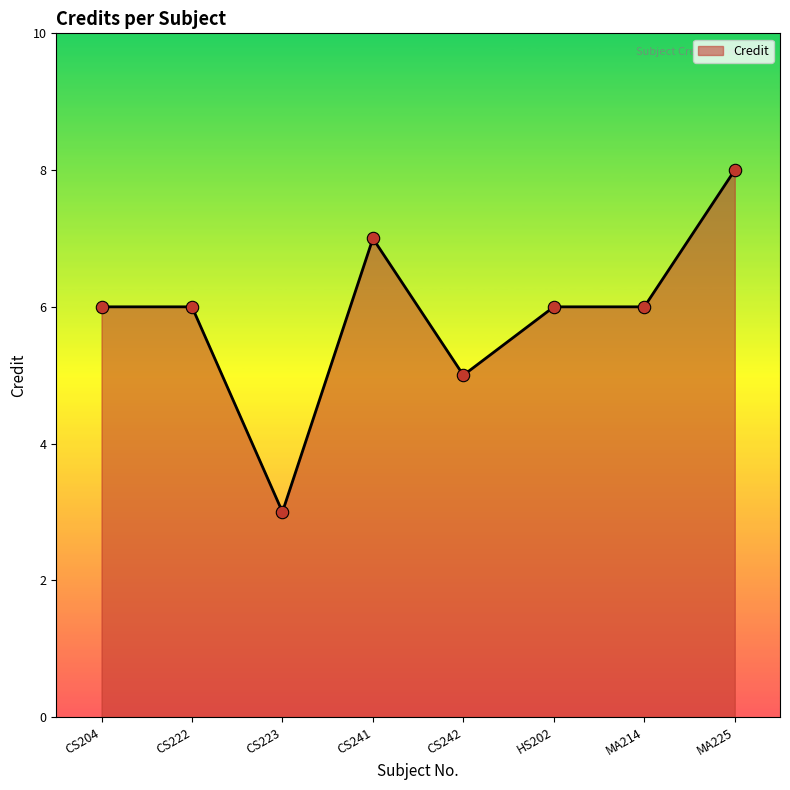

What is the change in value from CS241 to HS202?

-1